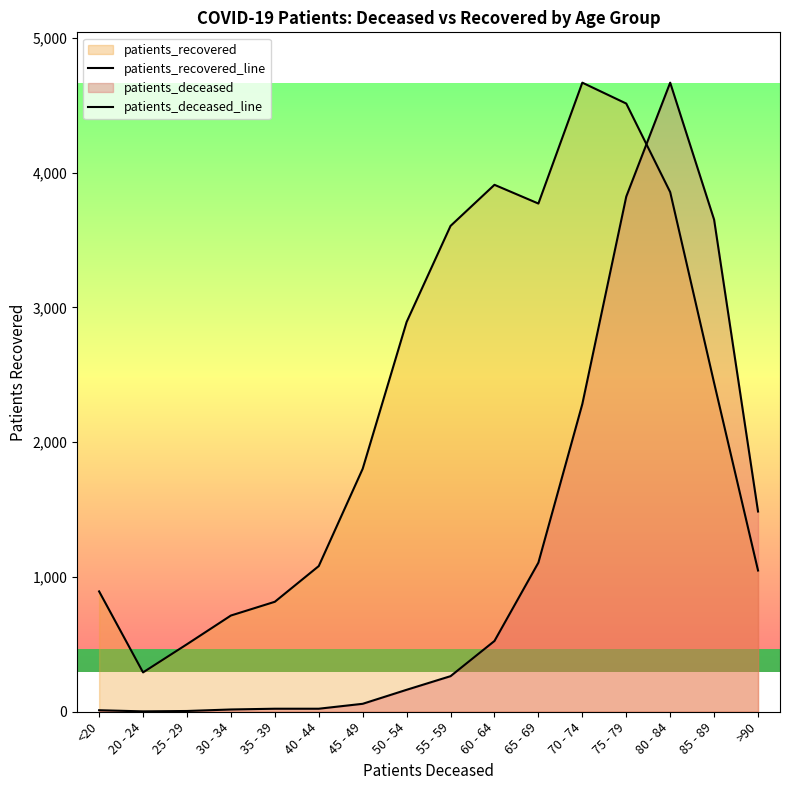

In patients_recovered_line, how many points are lower than both neighbors (excluding endpoints)?

2